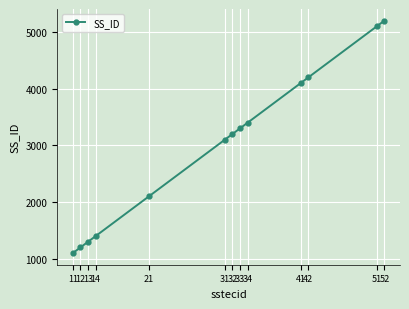

What is the change in value from 11 to 52?

+4100